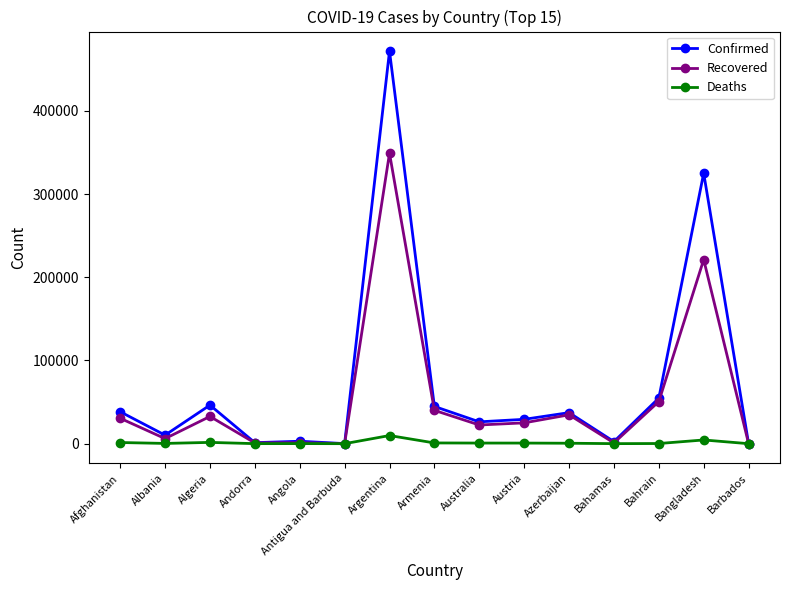

Which series changed the most between Algeria and Andorra?

Confirmed